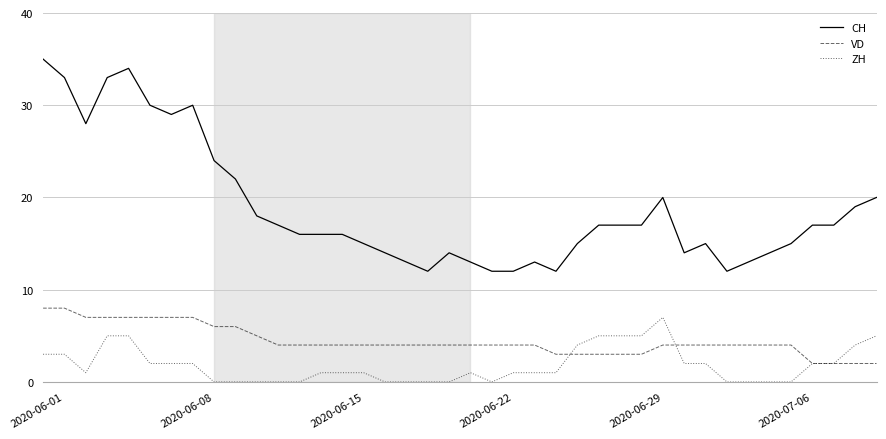

List the series in order of their overall mean, highest first.

CH, VD, ZH